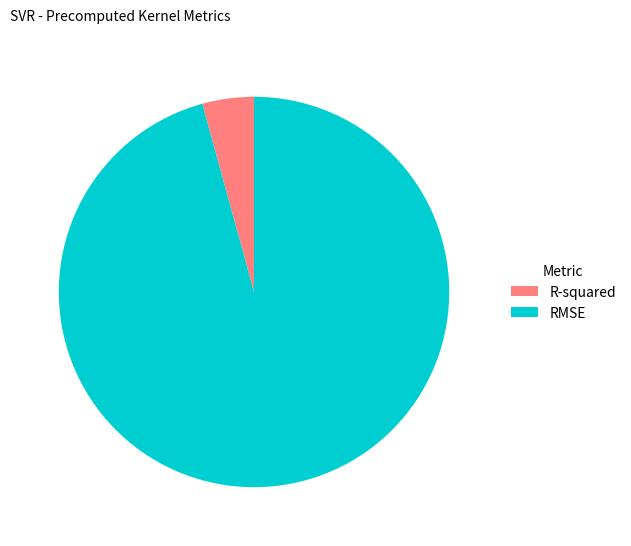

Which category has the biggest portion of the pie?

RMSE